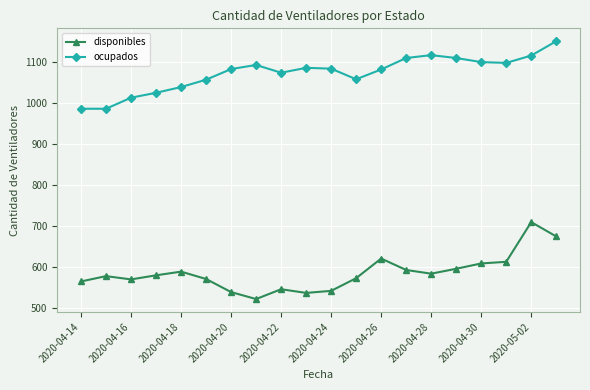

True or false: disponibles and ocupados intersect in this chart.

False